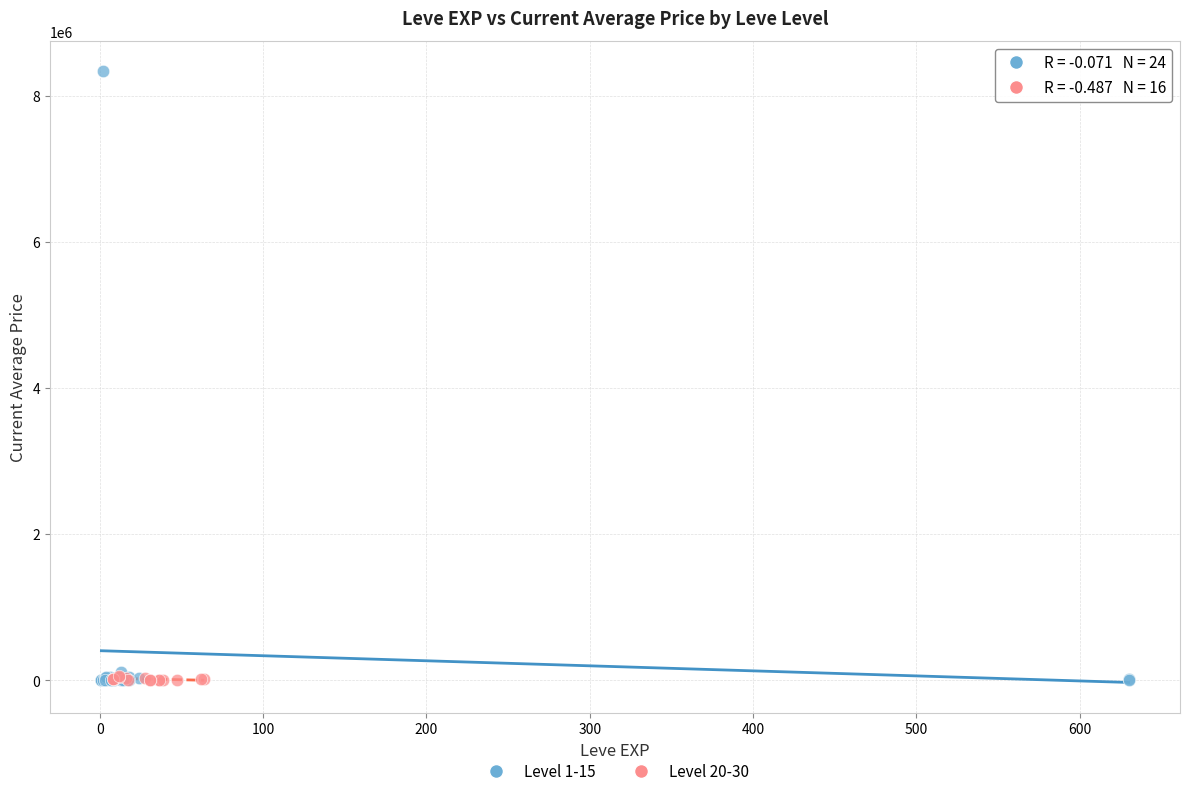

Which series reaches the maximum Y coordinate?

Level 1-15